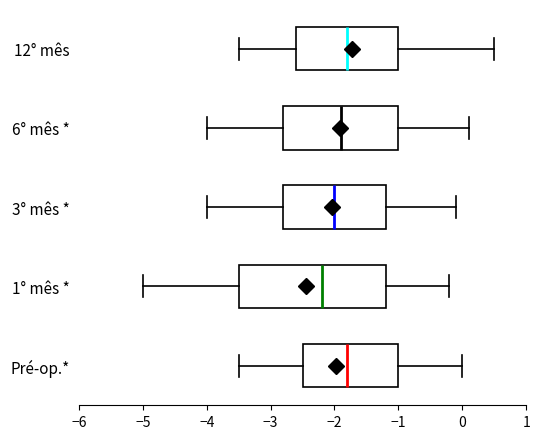

Which box is the widest, from its left edge to its right edge?

1° mês *